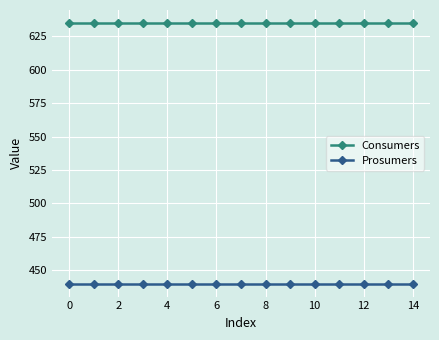

List the series in order of their peak value, highest first.

Consumers, Prosumers